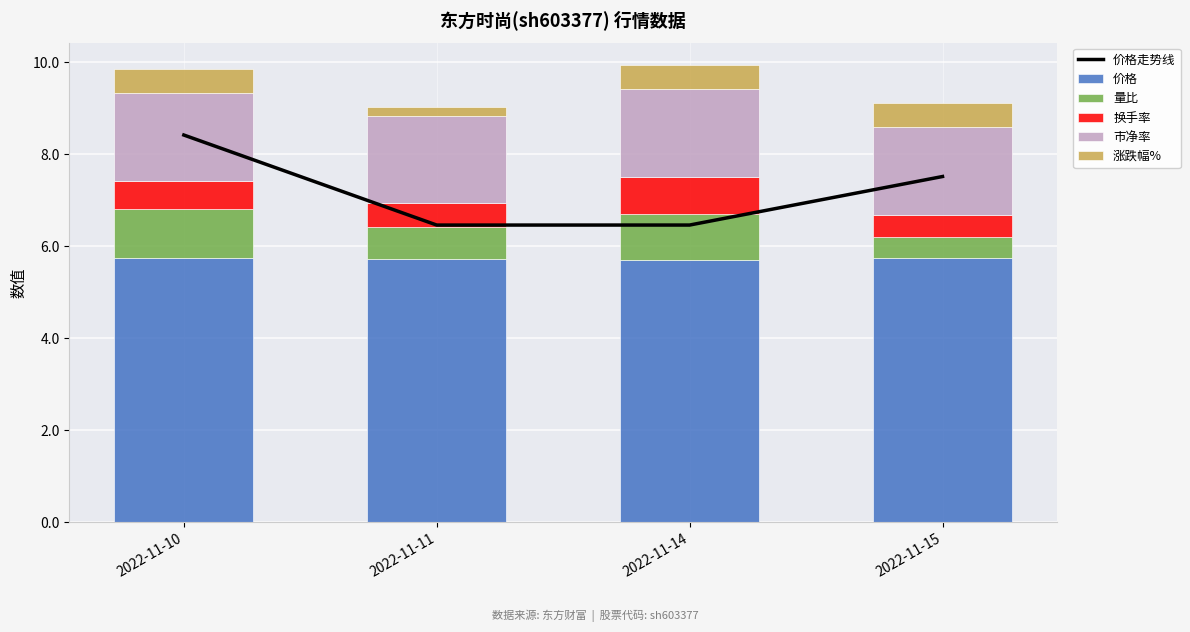

Between 2022-11-11 and 2022-11-15, which series saw the biggest shift?

价格走势线